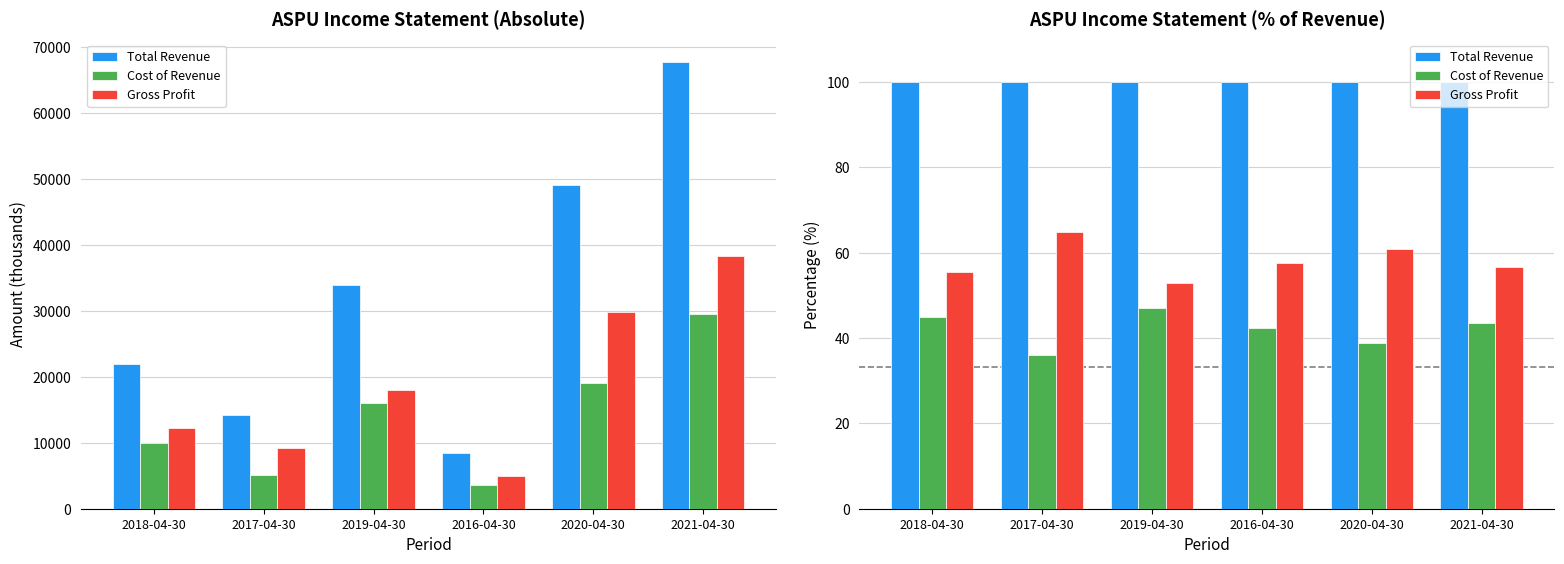

At how many categories does at least one series exceed 84?

6